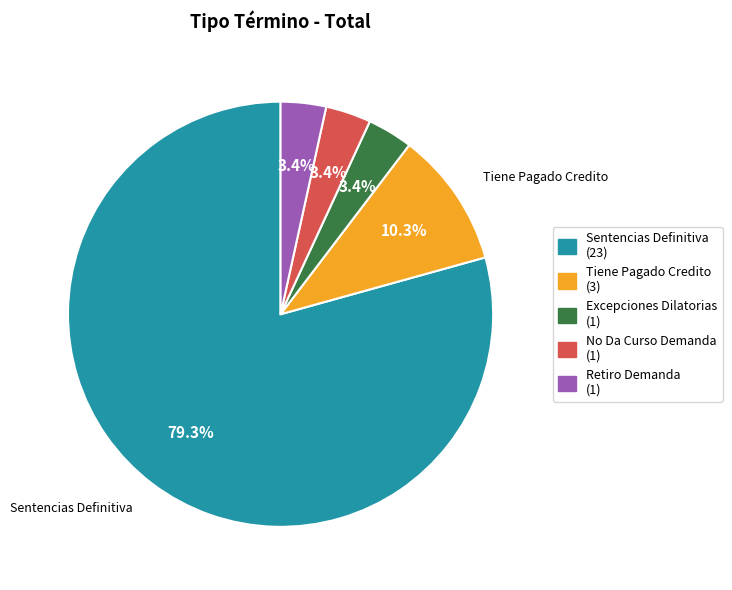

What is the largest slice in the pie chart?

Sentencias Definitiva